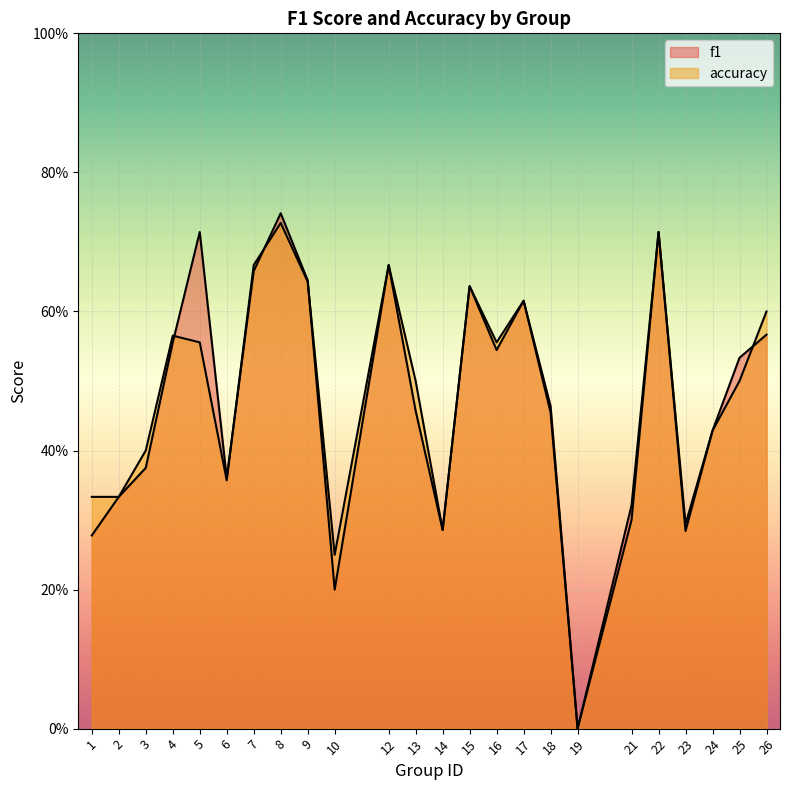

True or false: accuracy and f1 cross at least once.

True